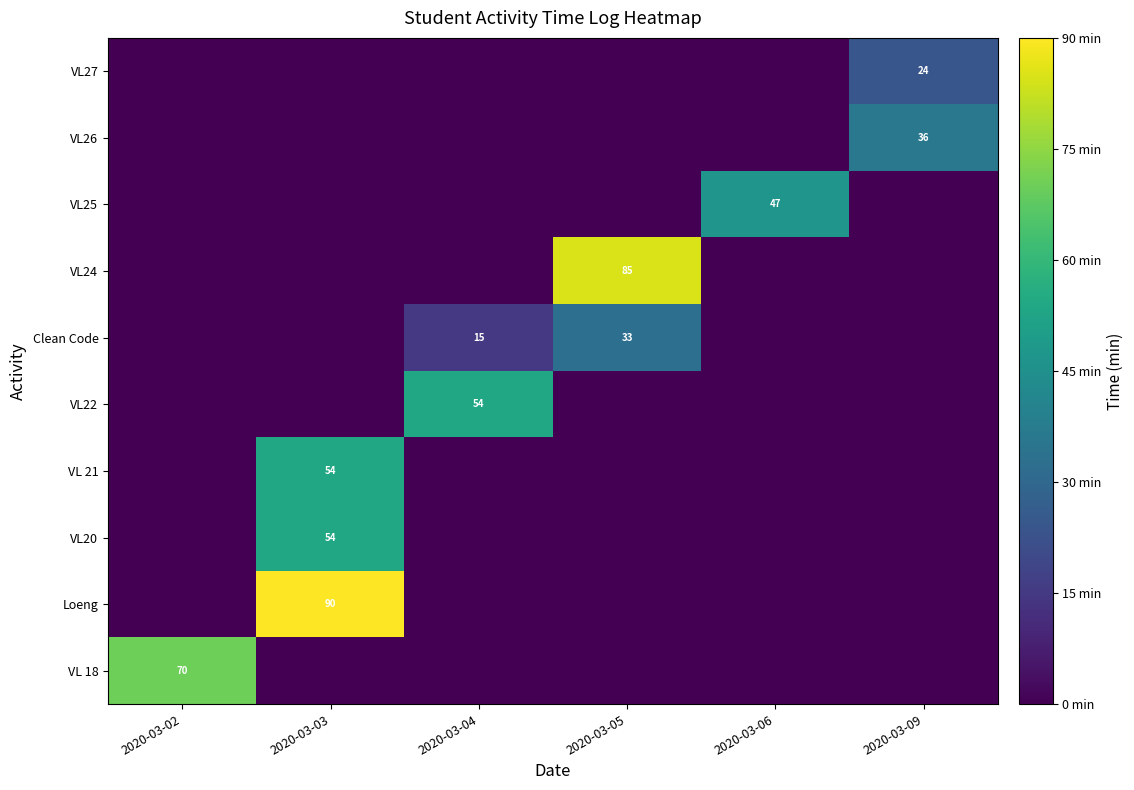

What is the difference between the highest and lowest values at 2020-03-04?

54